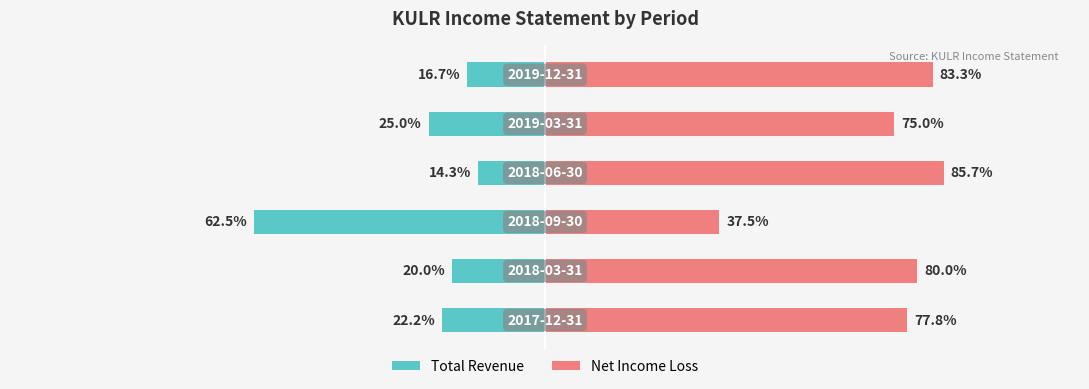

Reading left to right, what are all the values shown in this chart?

Total Revenue: -22.2	-20.0	-62.5	-14.3	-25.0	-16.7
Net Income Loss: 77.8	80.0	37.5	85.7	75.0	83.3